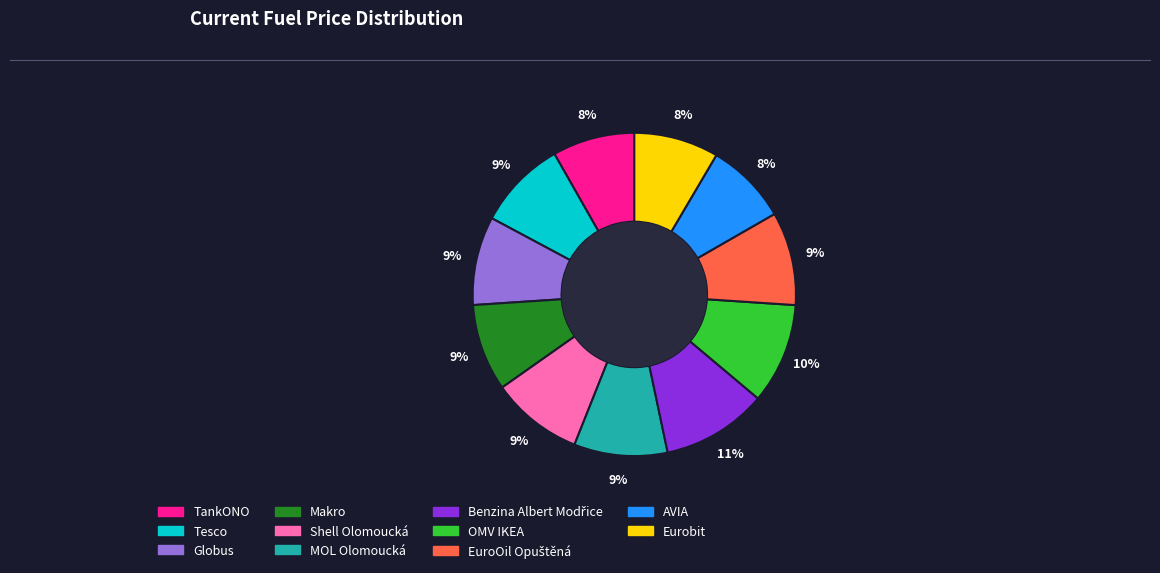

What is the ratio of the value at OMV IKEA to the value at TankONO?

1.2